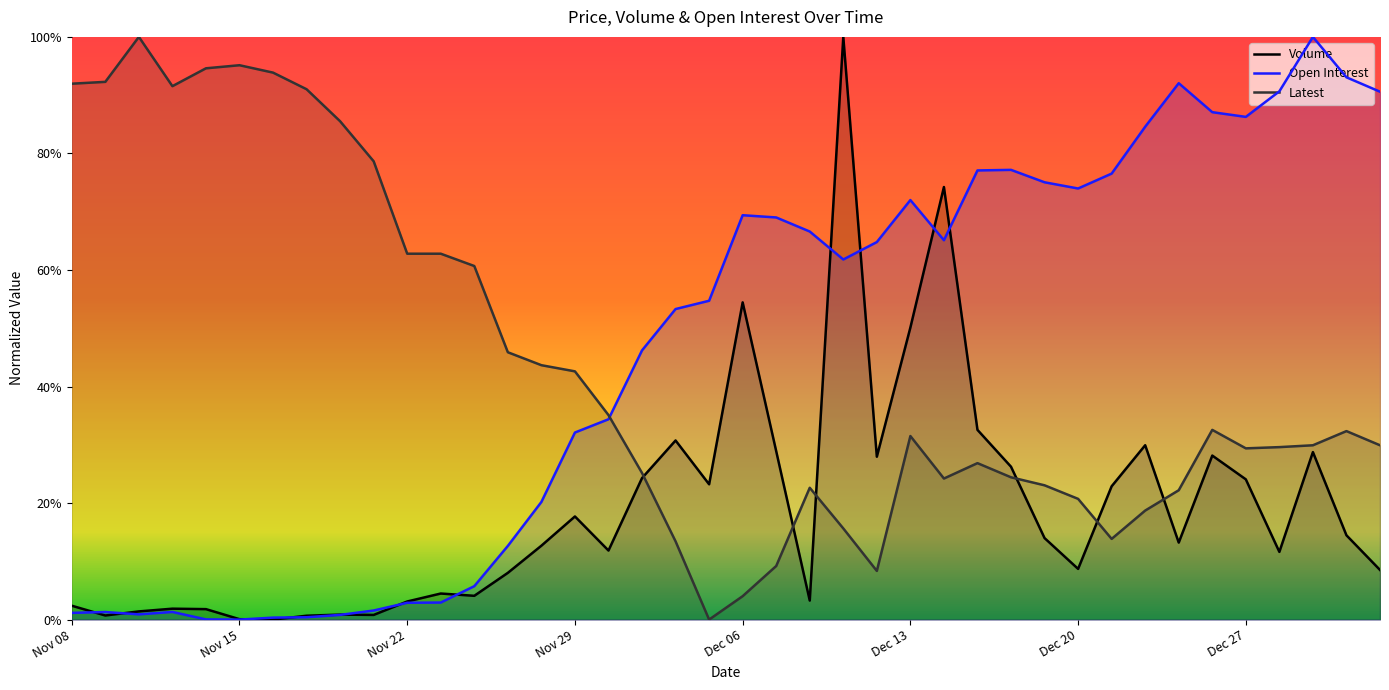

Which label corresponds to the smallest value in the chart?

Nov 16